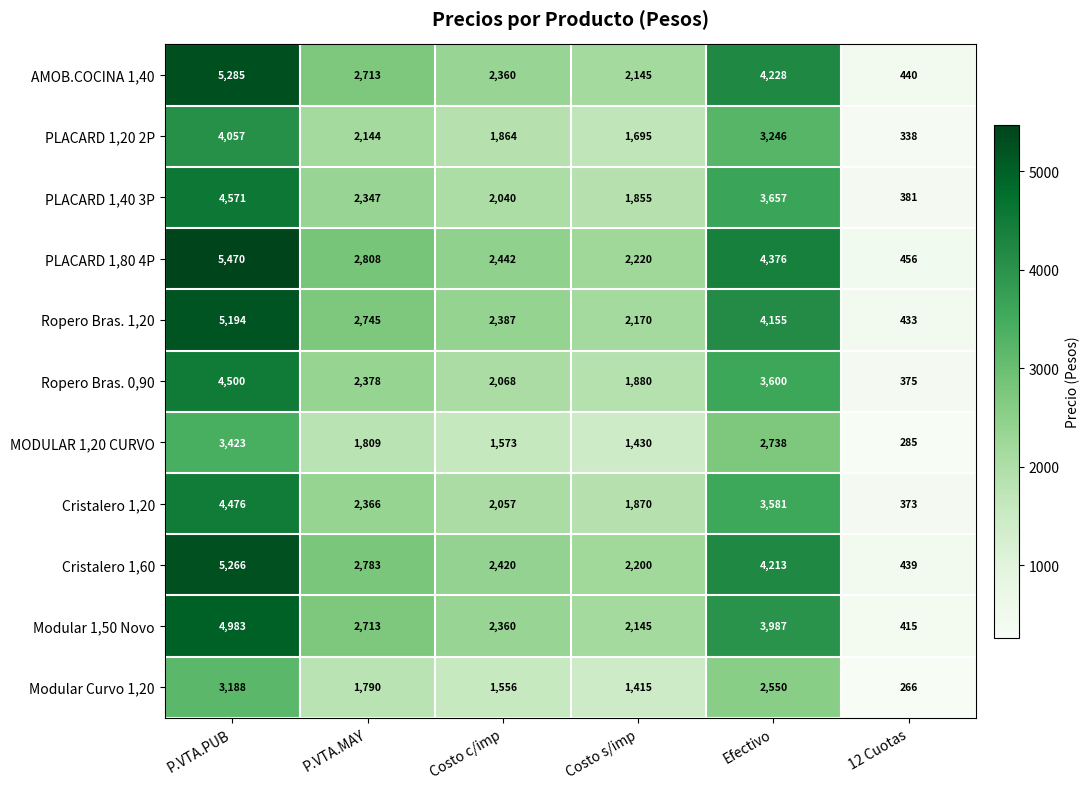

Which series changed the most between P.VTA.MAY and 12 Cuotas?

PLACARD 1,80 4P